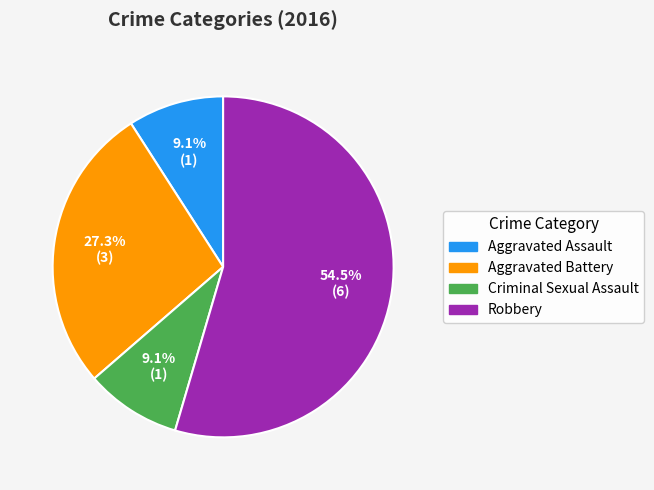

Which category has the biggest portion of the pie?

Robbery